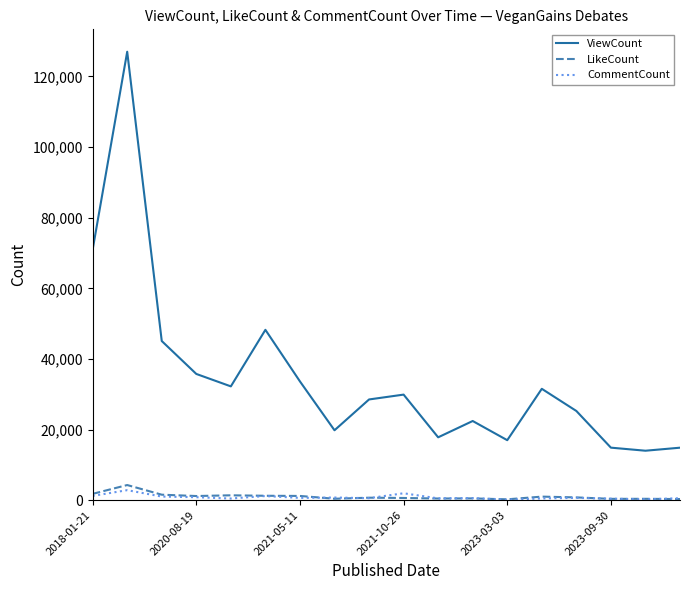

Does the chart have visible grid lines?

No